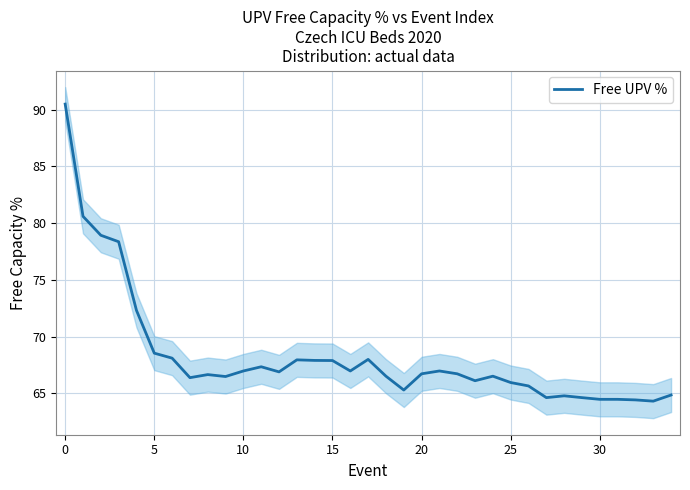

True or false: Free UPV % has a value of 90.5 at 0.

True